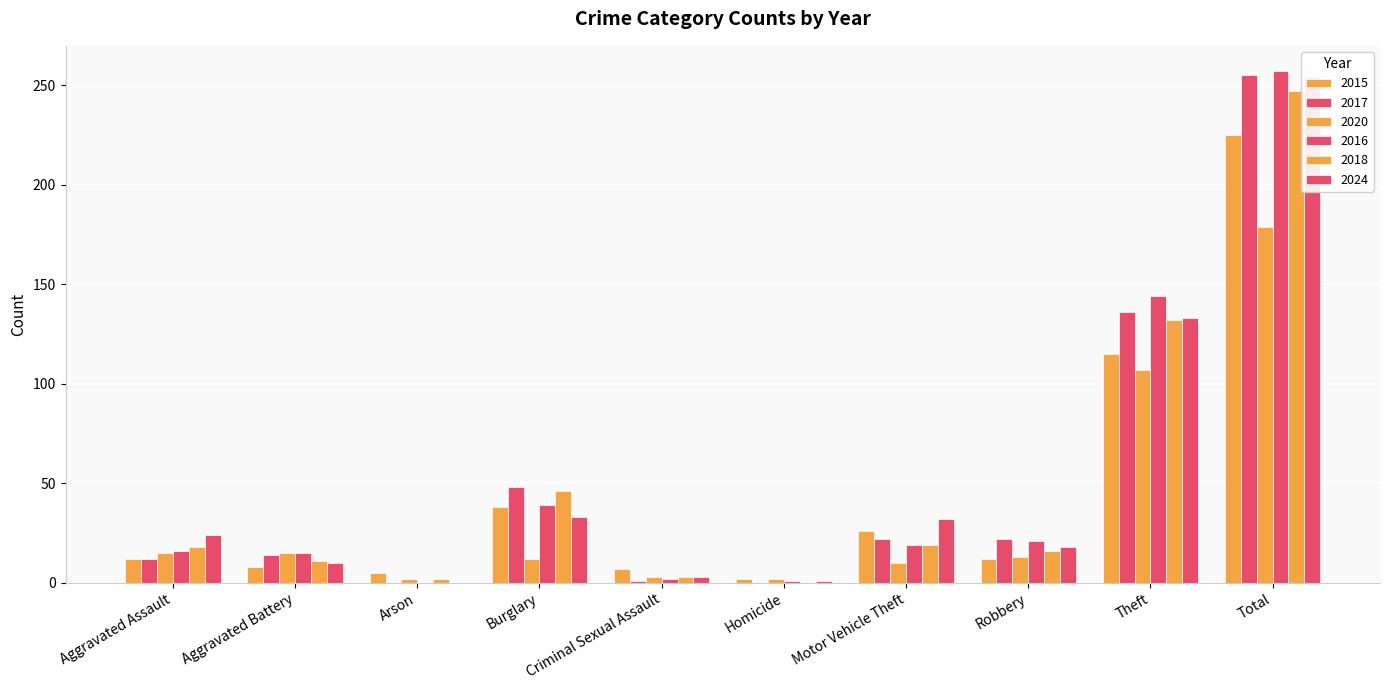

How many bars are there in total?

60